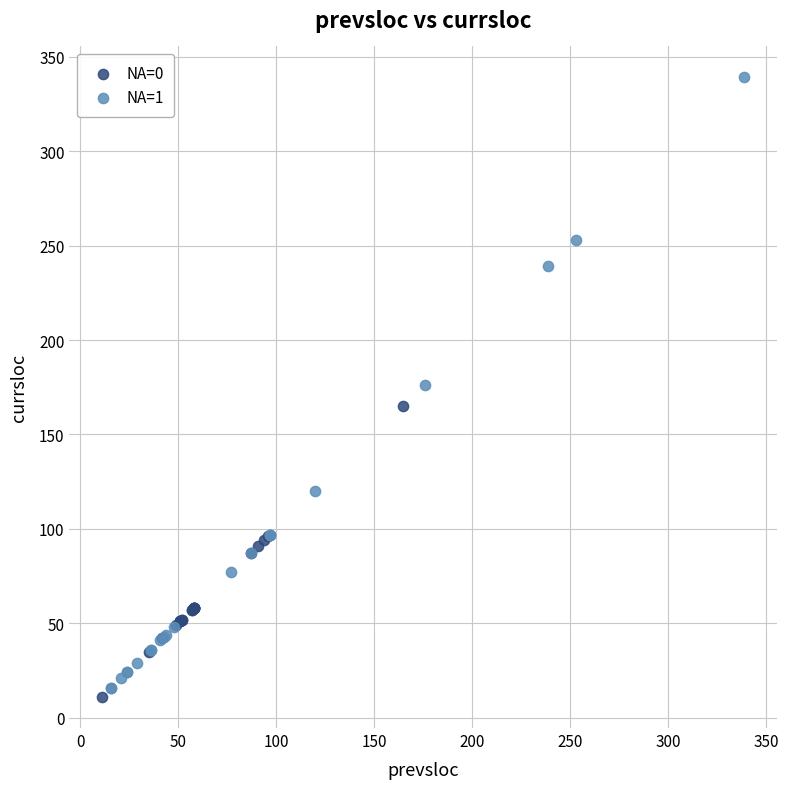

Which series has the largest Y range (max minus min)?

NA=1